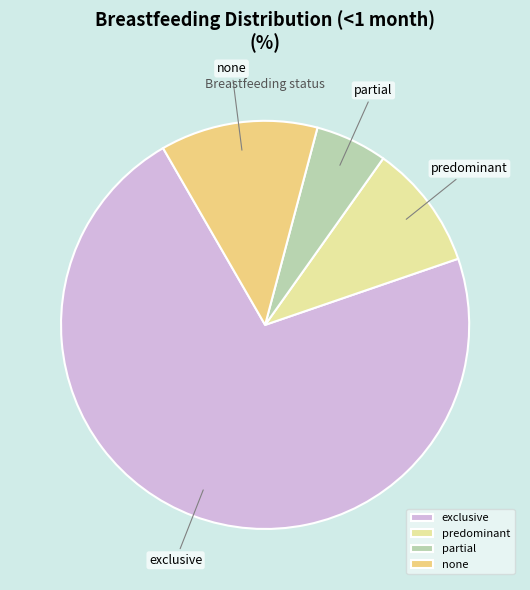

Is it true that none is 3% of the pie?

False